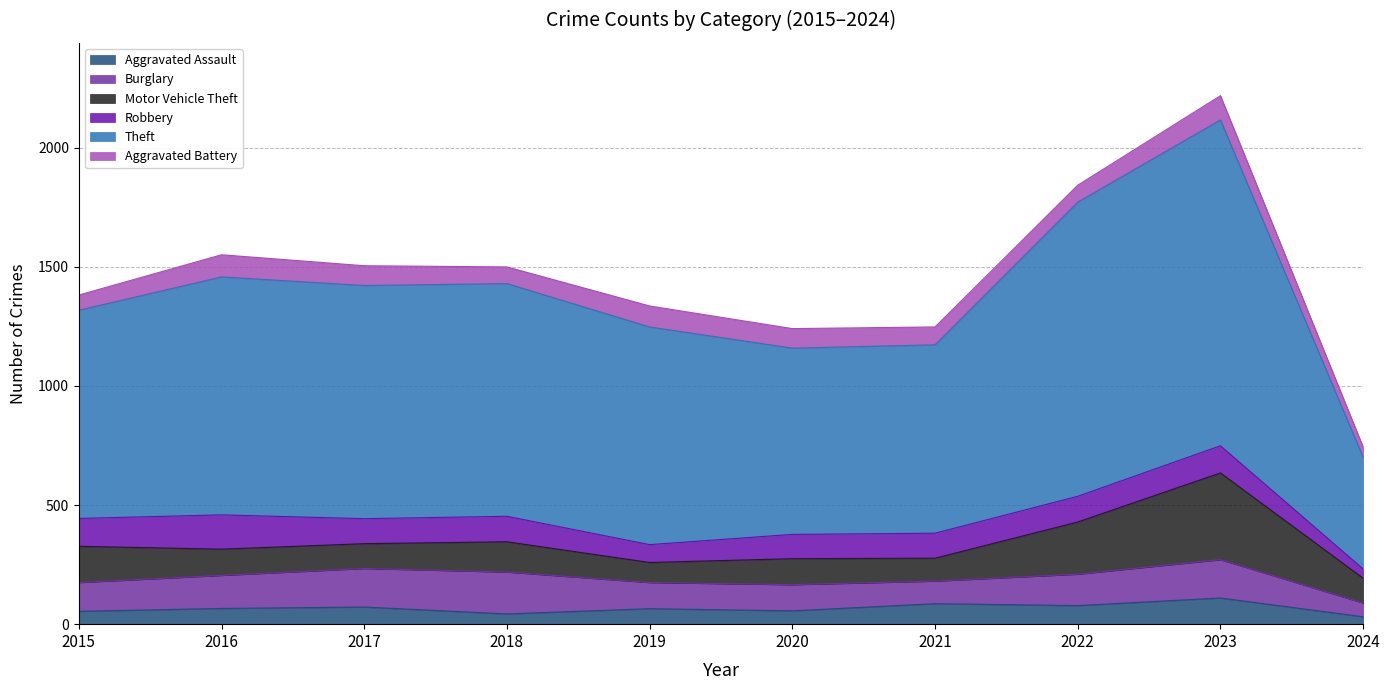

Does the chart have visible grid lines?

Yes